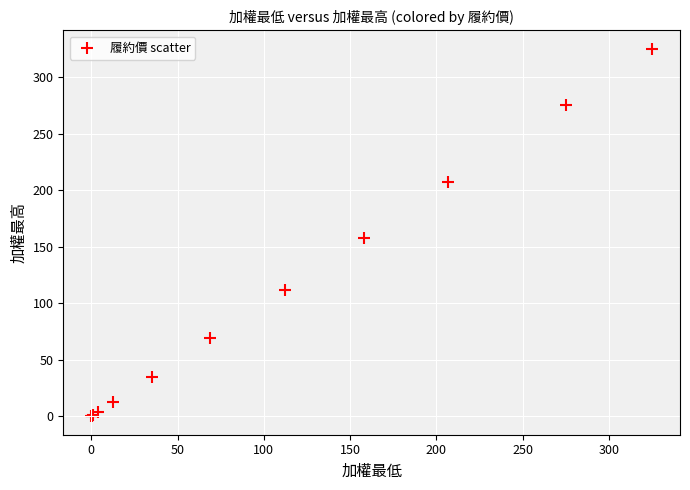

What Y value in the scatter plot is closest to 162?

158.0